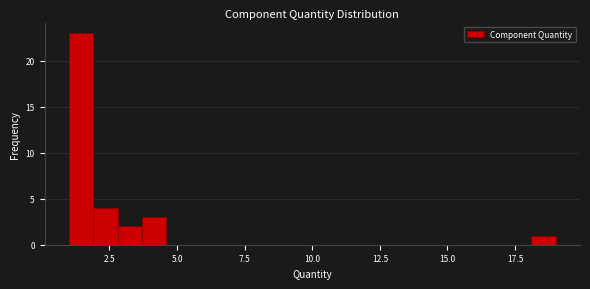

Around what value on the x-axis is the tallest bar? Give the approximate position of its centre, as read against the axis.

1.5